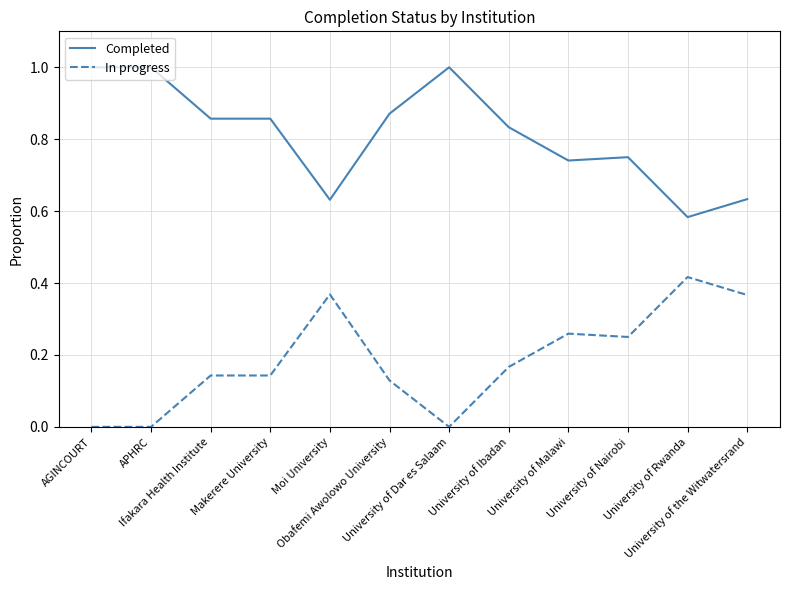

Which series has the largest total across all categories?

Completed